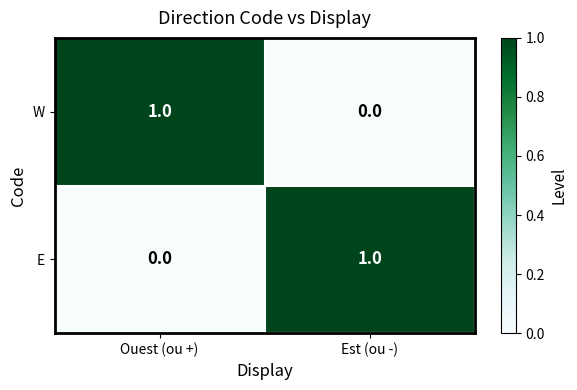

How many categories are shown in the chart?

2